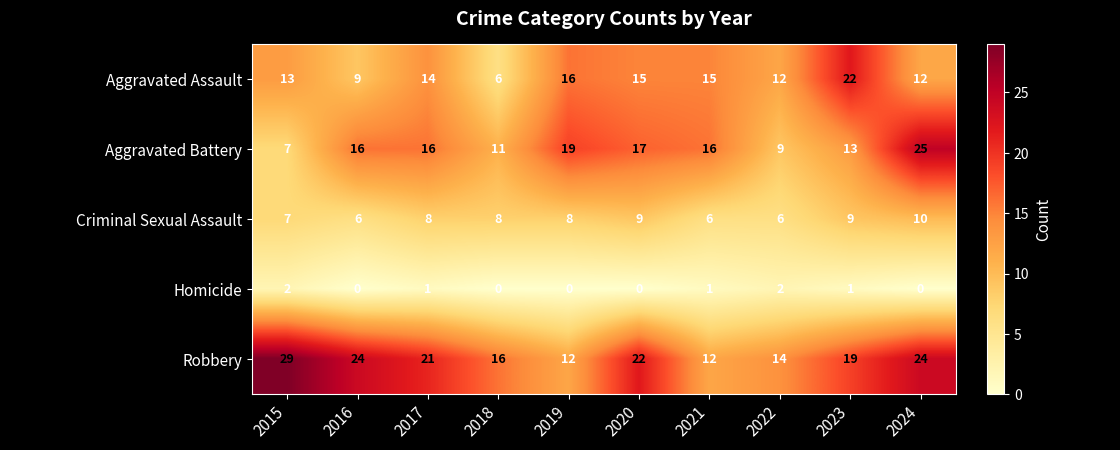

The value of Homicide at 2015 is 1. True or false?

False